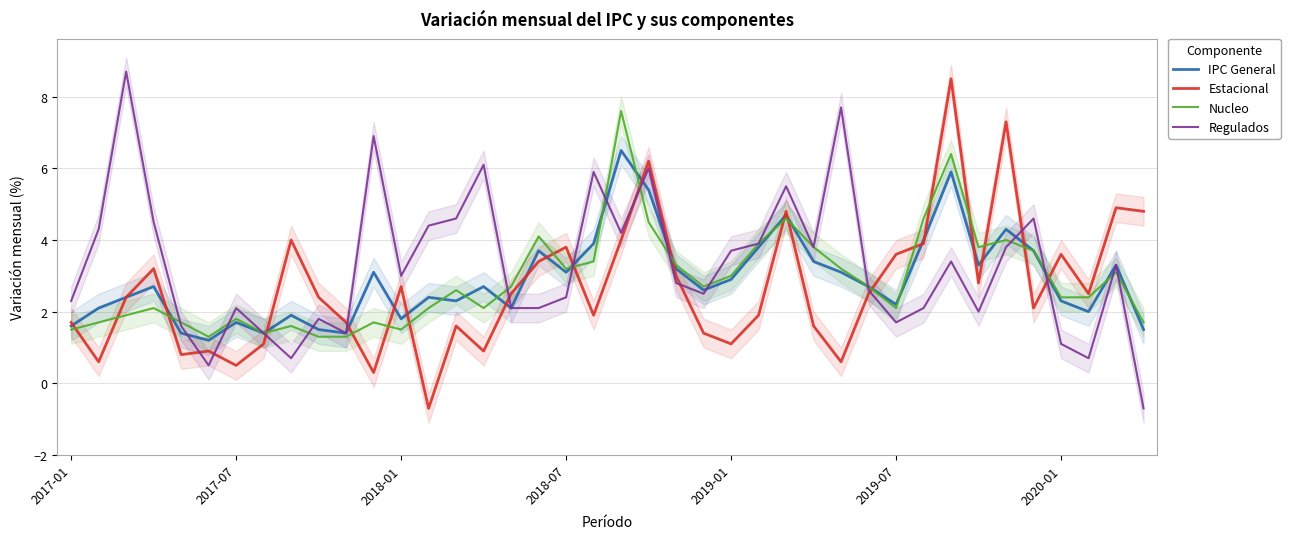

Does the chart have visible grid lines?

Yes